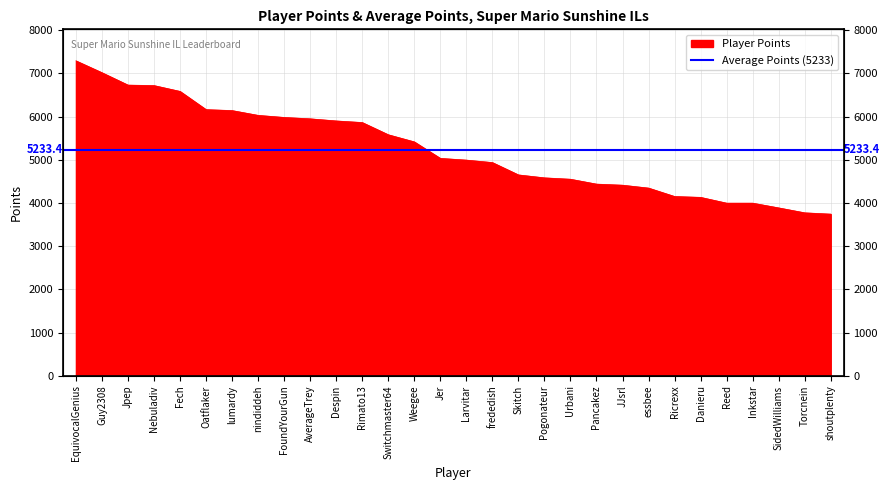

What is the change in value from Rimato13 to Danieru?

-1733